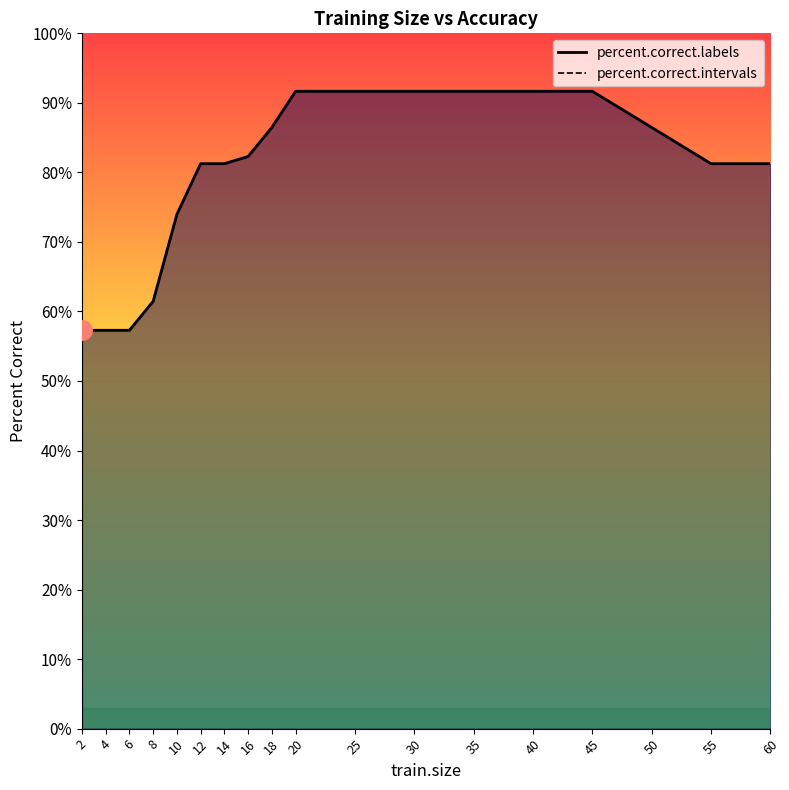

Rank the series by their maximum value, from lowest to highest.

percent.correct.labels, percent.correct.intervals